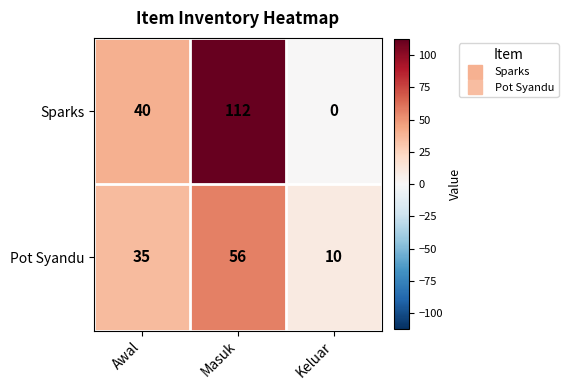

Between Awal and Keluar, which series saw the biggest shift?

Sparks